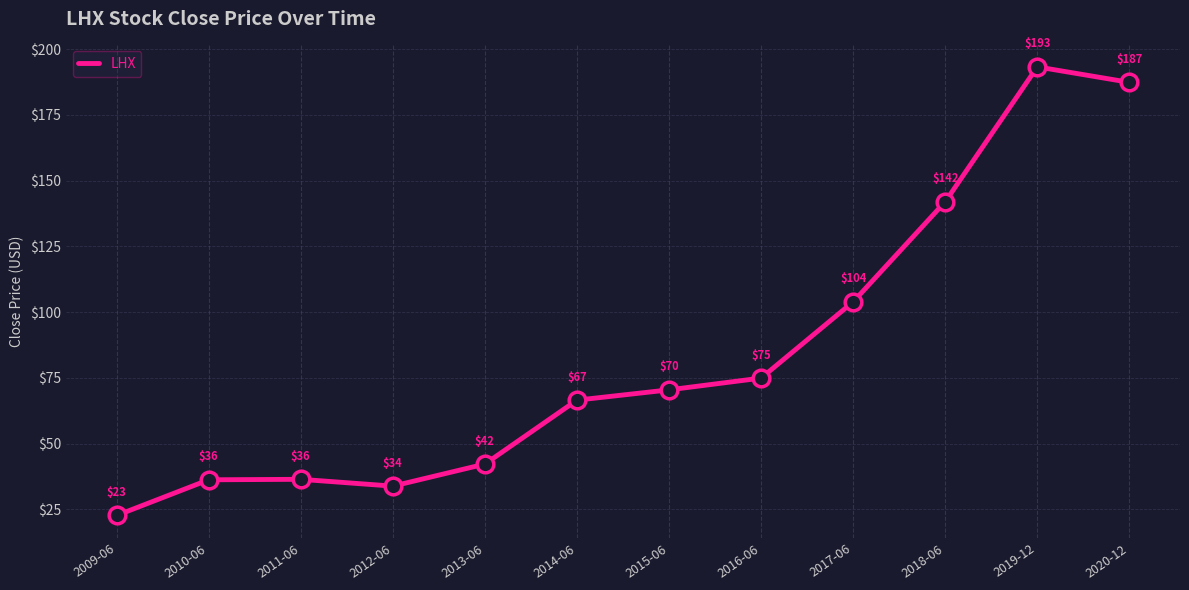

Which has a higher value, 2019-12 or 2020-12?

2019-12